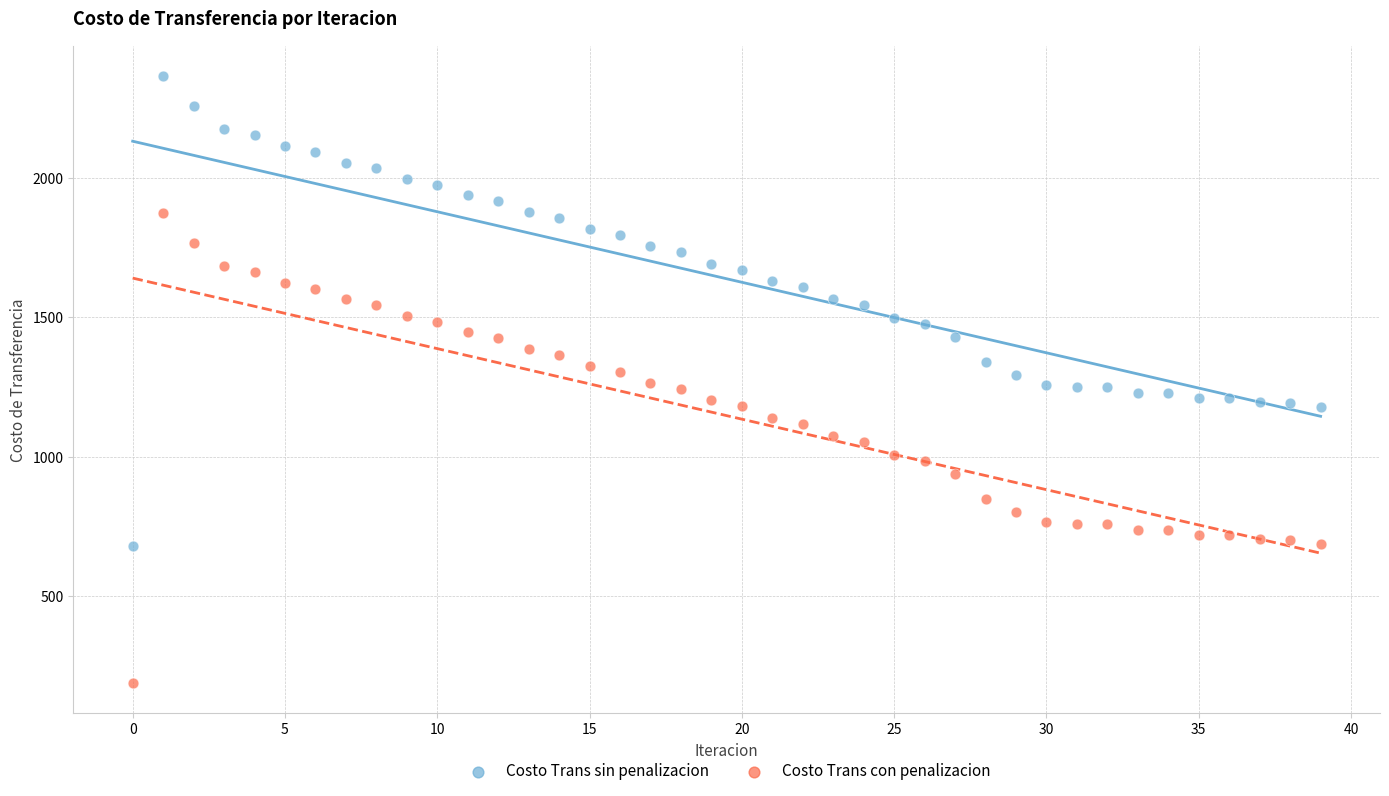

Which series reaches the minimum Y coordinate?

Costo Trans con penalizacion